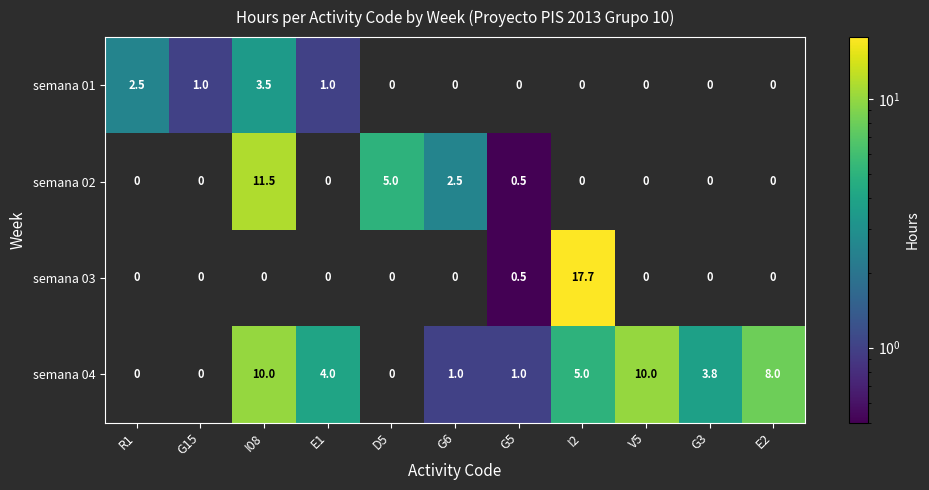

Between E2 and I08, which is larger?

I08